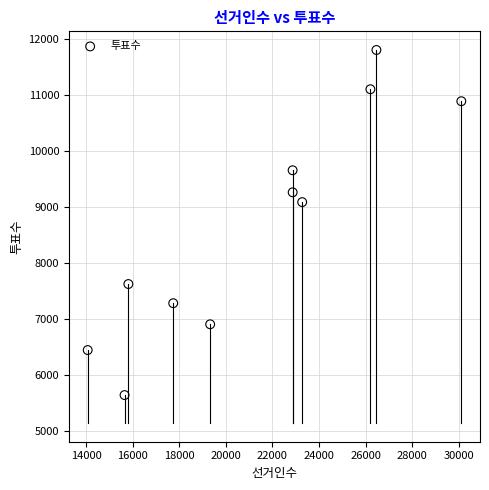

What is the average Y value?

8694